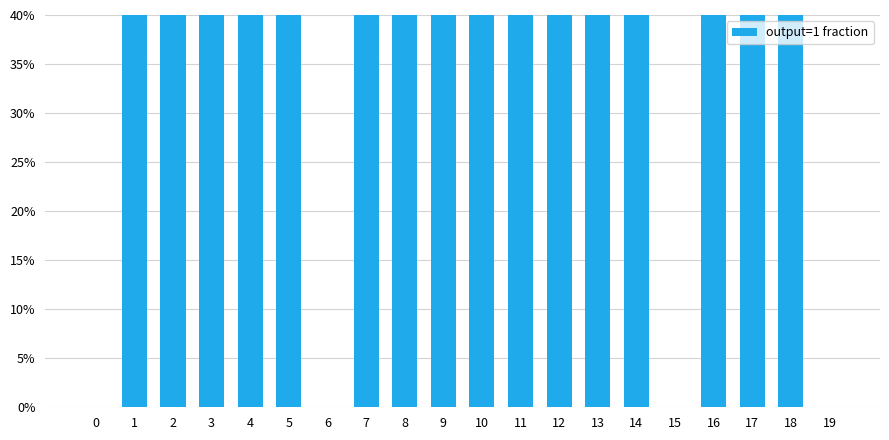

What is the value of the 6th bar from the left?

1.0